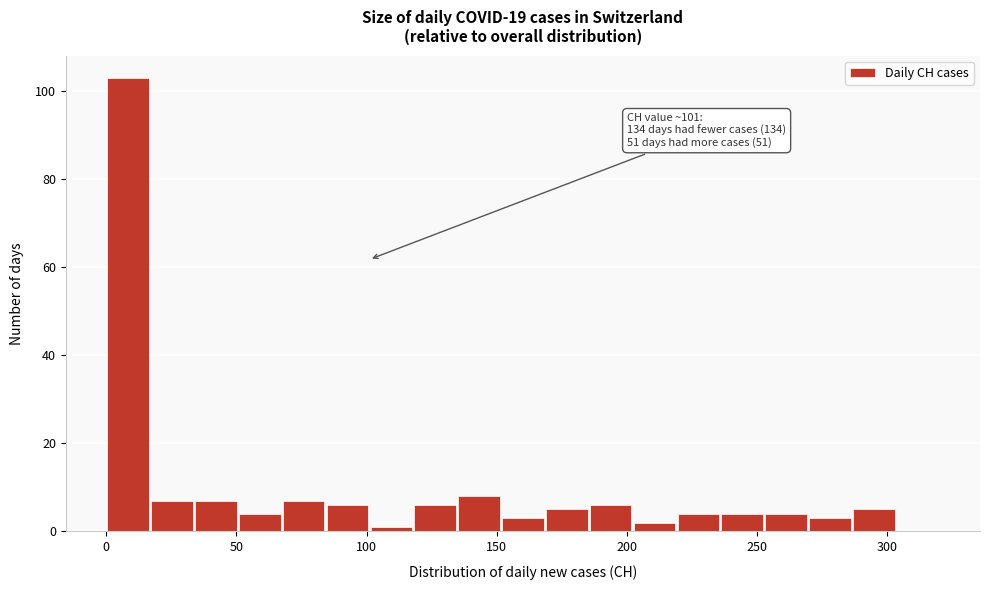

Read against the x-axis, roughly where is the centre of the tallest bar?

10